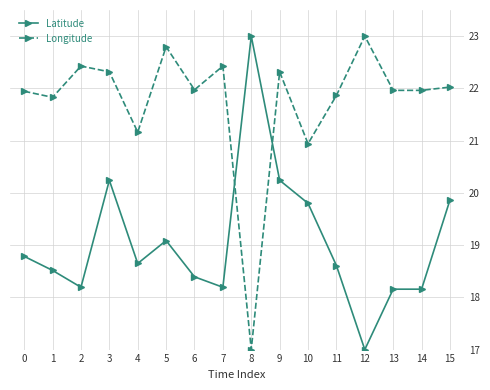

What is the approximate value of Latitude at 11?

18.6